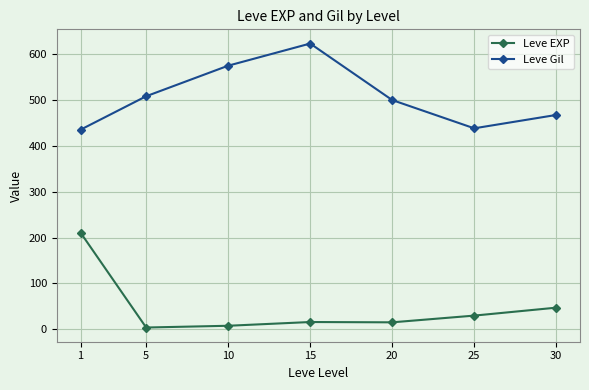

True or false: Leve Gil and Leve EXP cross at least once.

False